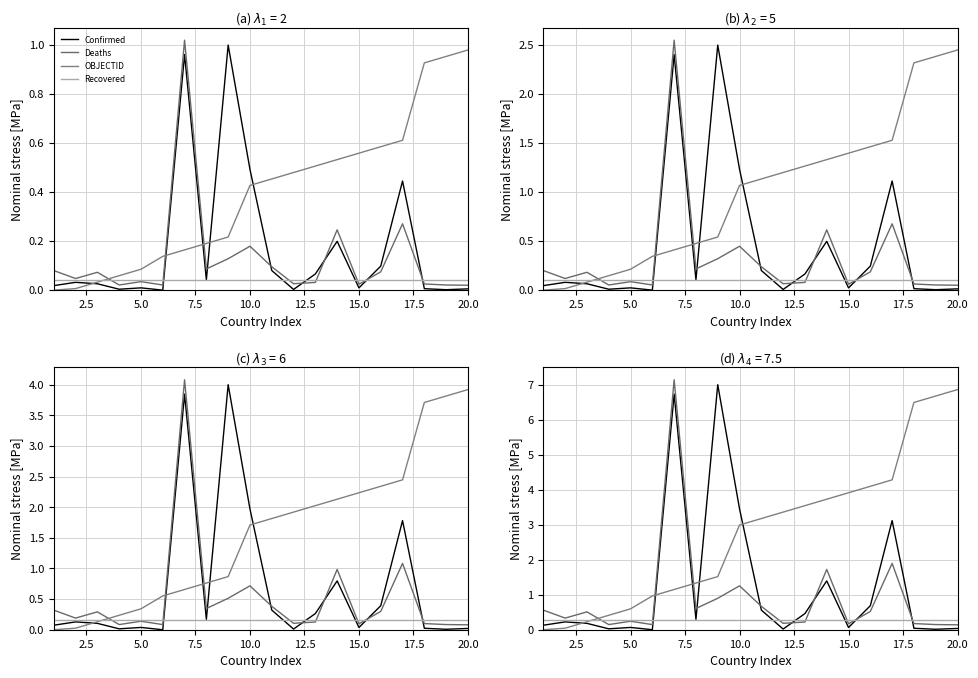

Is the value of Recovered at 15 greater than the value of Deaths at 17?

Yes